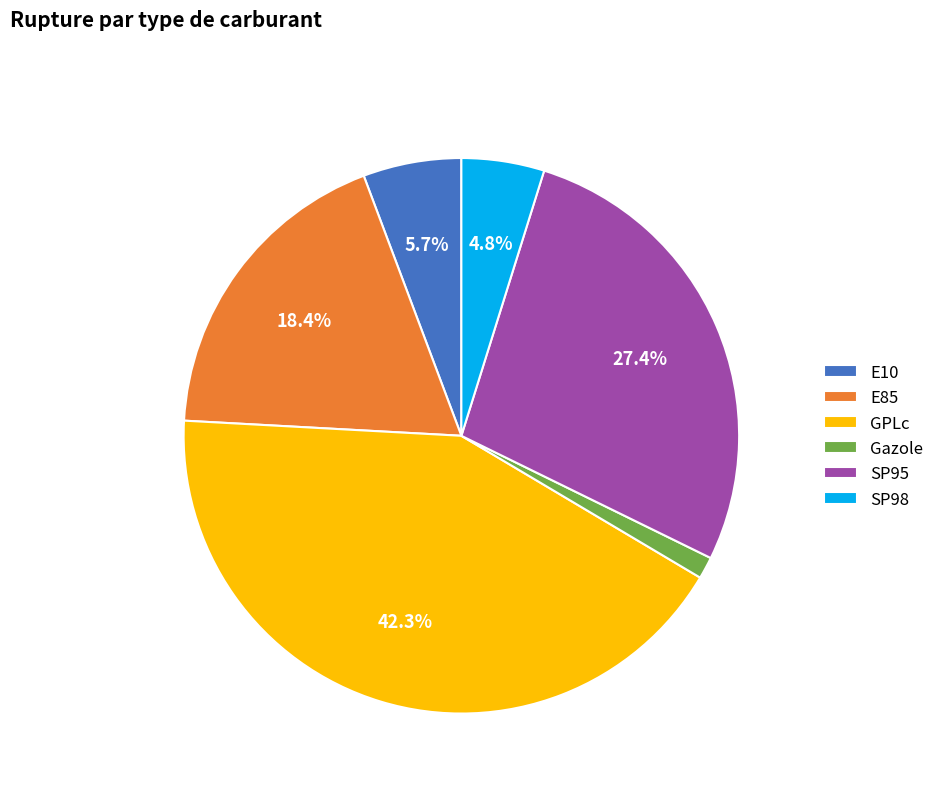

Rank the categories by value from lowest to highest.

Gazole, SP98, E10, E85, SP95, GPLc